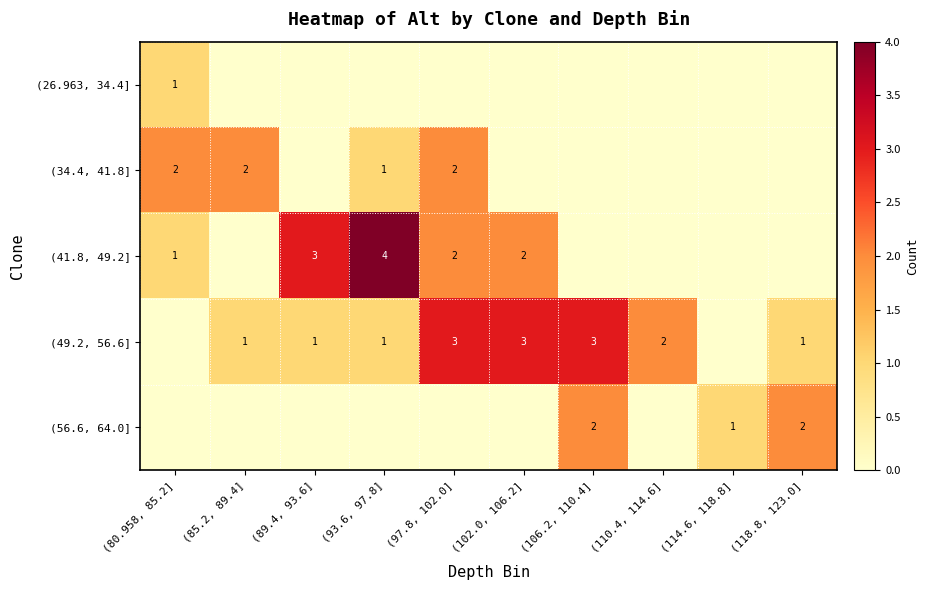

What is the maximum value shown in the chart?

4